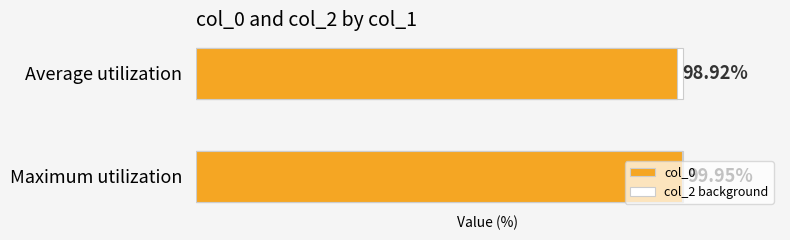

Reading right to left, what are all the values shown in this chart?

col_0: 100.0	98.9
col_2 background: 0.5	0.5